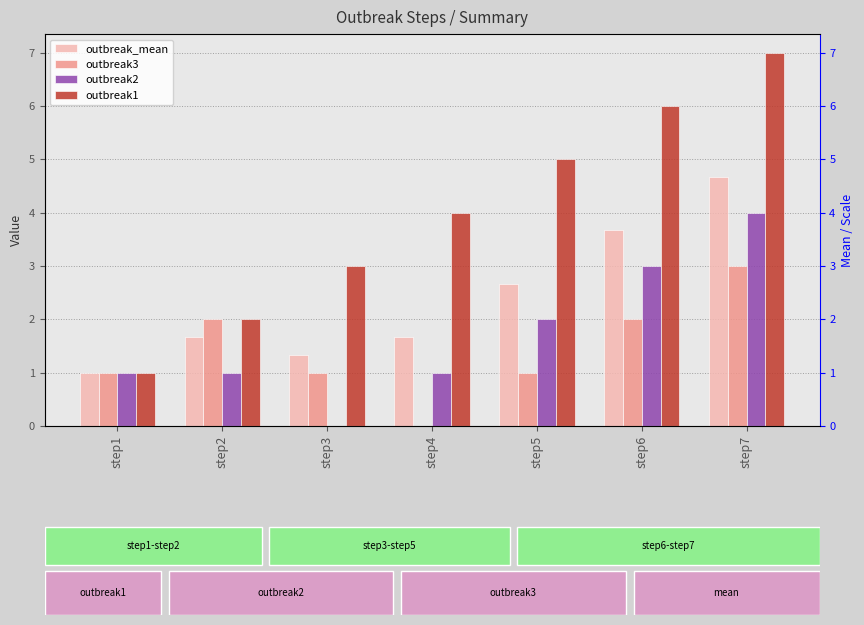

Reading left to right, what are all the values shown in this chart?

outbreak_mean: step1=1.0	step2=1.7	step3=1.3	step4=1.7	step5=2.7	step6=3.7	step7=4.7
outbreak3: step1=1.0	step2=2.0	step3=1.0	step4=0.0	step5=1.0	step6=2.0	step7=3.0
outbreak2: step1=1.0	step2=1.0	step3=0.0	step4=1.0	step5=2.0	step6=3.0	step7=4.0
outbreak1: step1=1.0	step2=2.0	step3=3.0	step4=4.0	step5=5.0	step6=6.0	step7=7.0